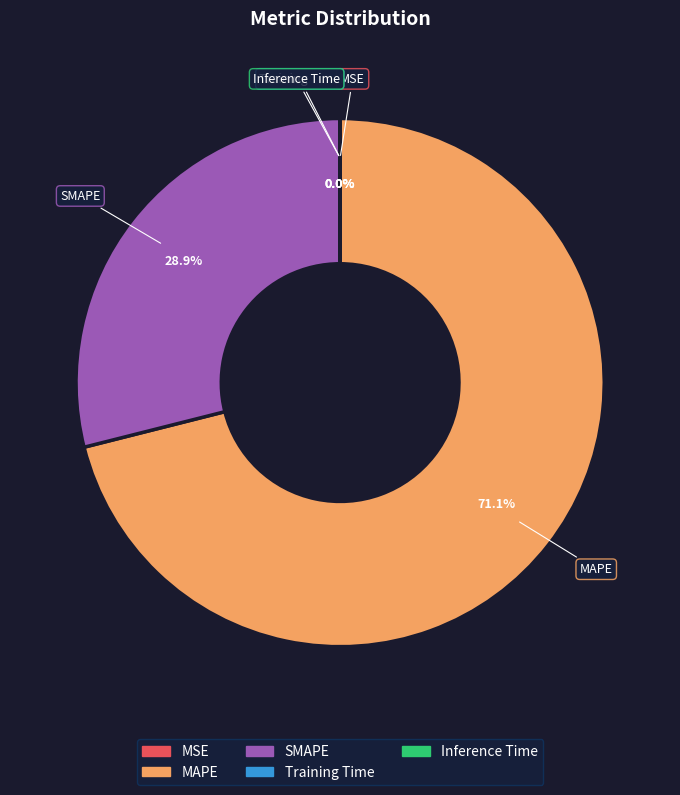

Which category has the biggest portion of the pie?

MAPE